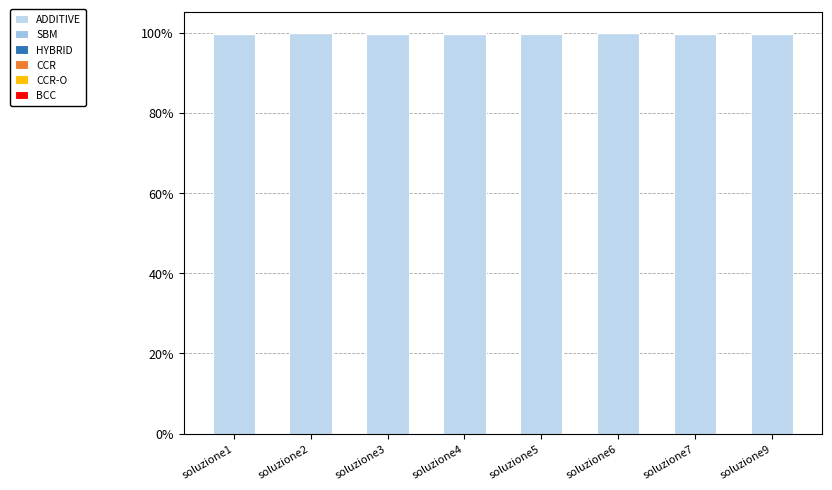

True or false: BCC has a value of 0.0 at soluzione2.

True